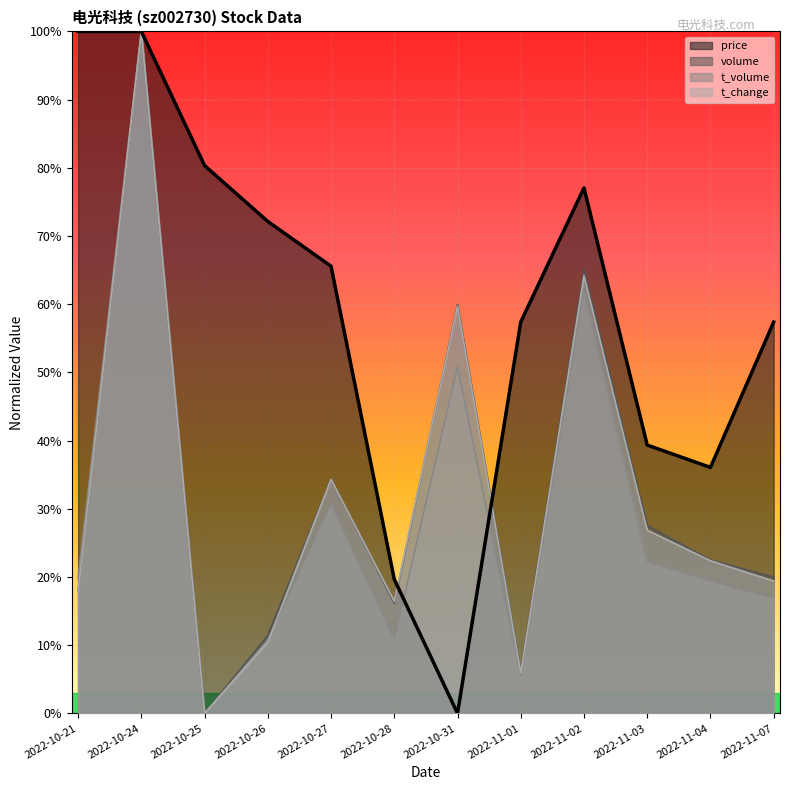

At which label does t_volume reach its peak?

2022-10-24